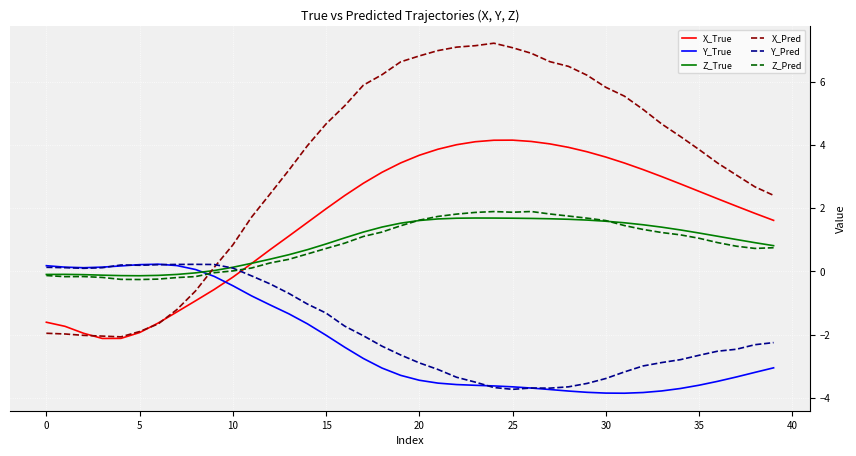

What is the highest value of the Z_True series?

1.7